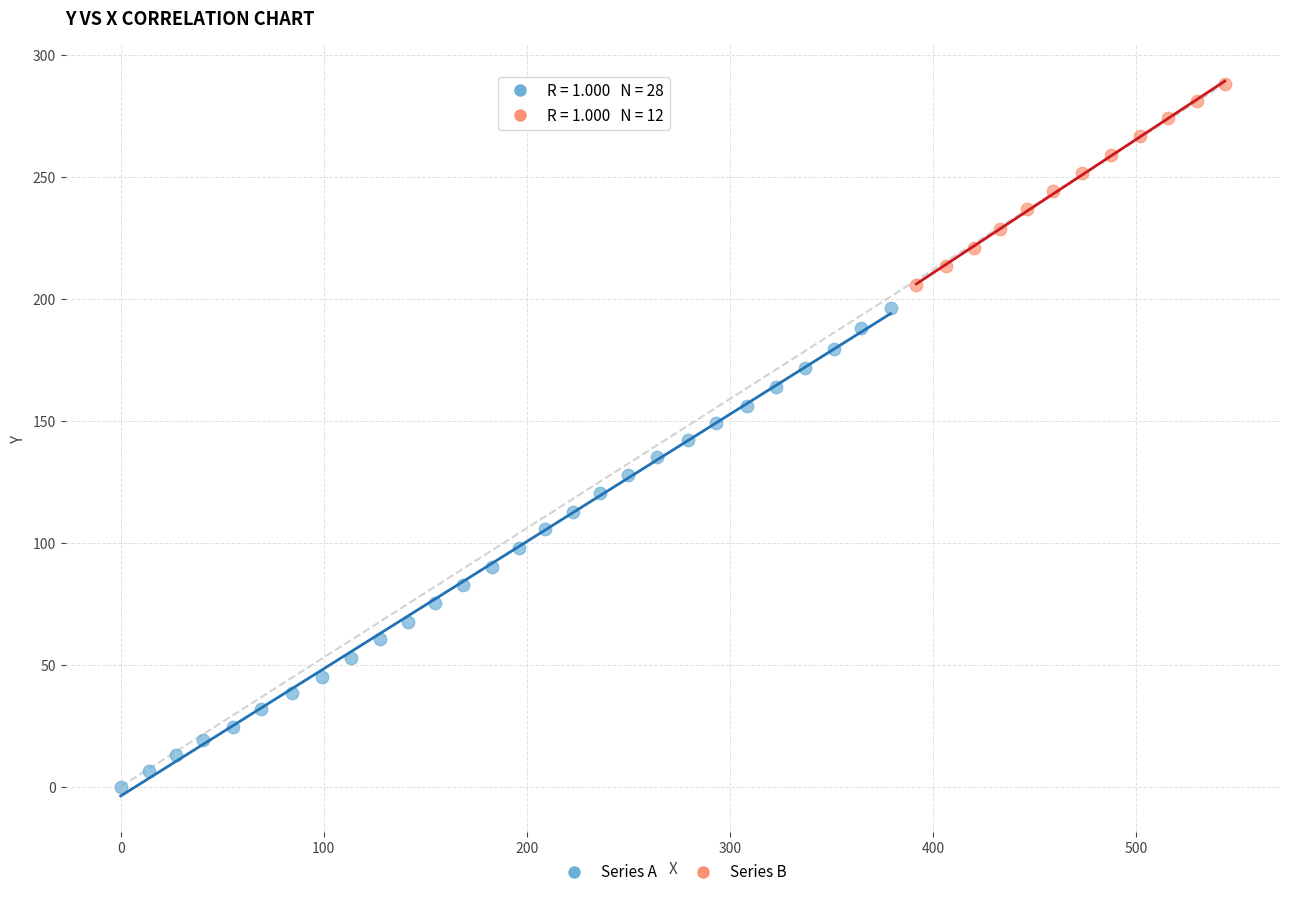

Which series reaches the minimum Y coordinate?

Series A